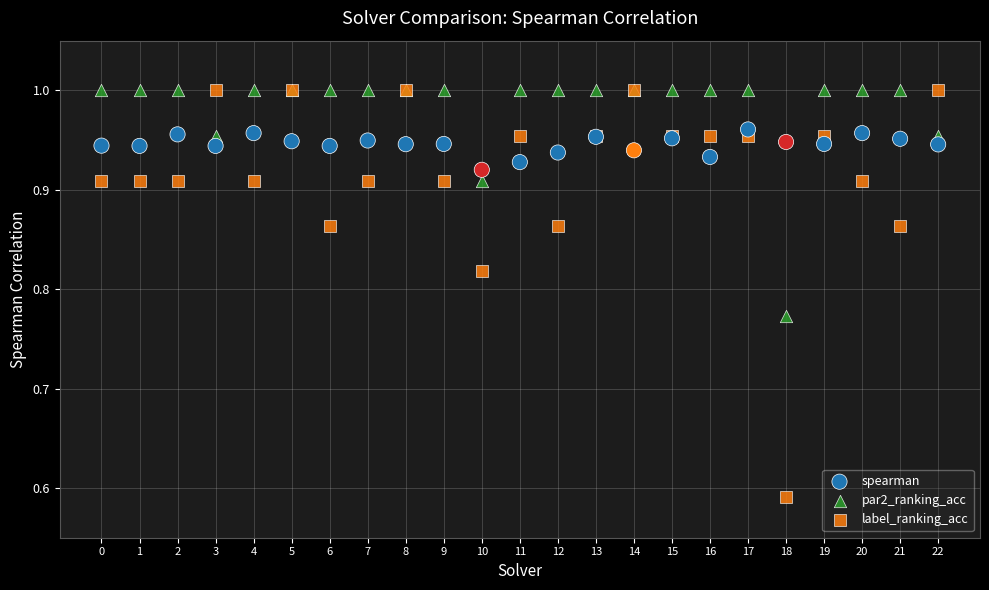

Which series has the widest spread of Y values?

label_ranking_acc